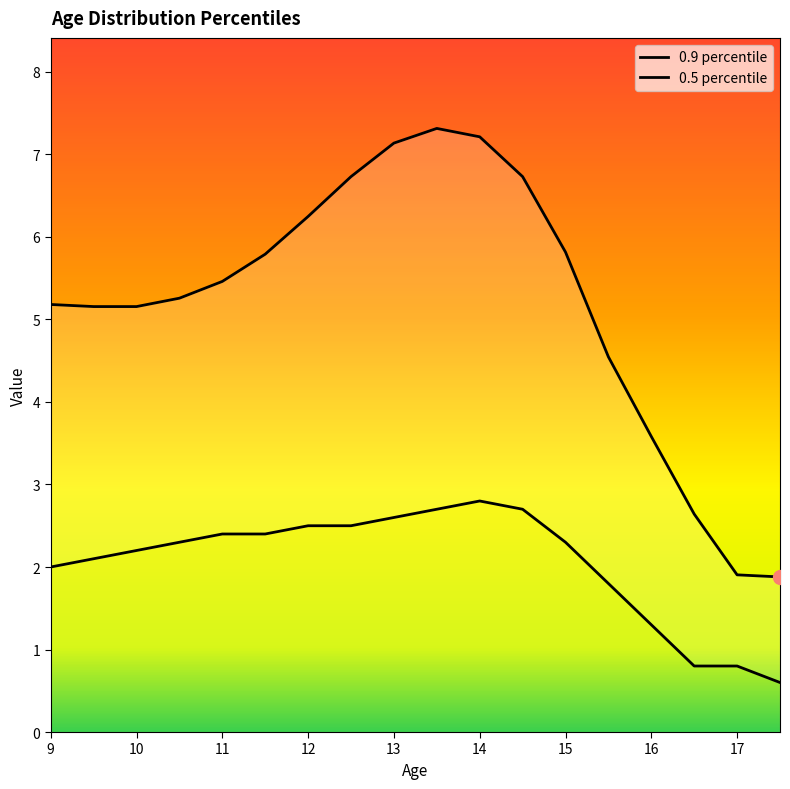

True or false: 0.9 and 0.5 cross at least once.

False